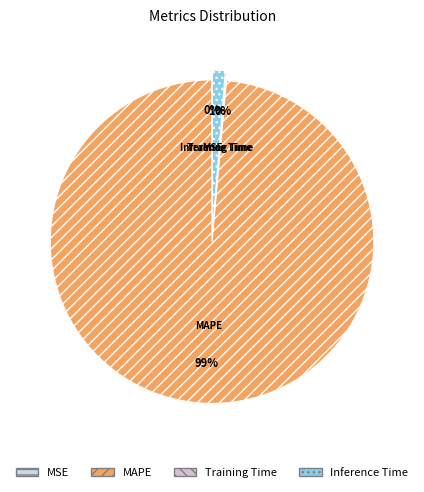

To the nearest percent, what is the average slice percentage?

25%